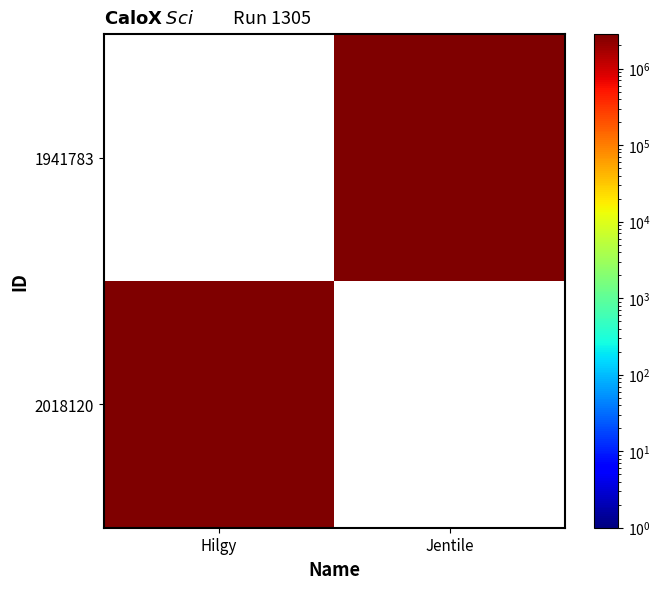

What is the highest value of the 2018120 series?

2772380.0